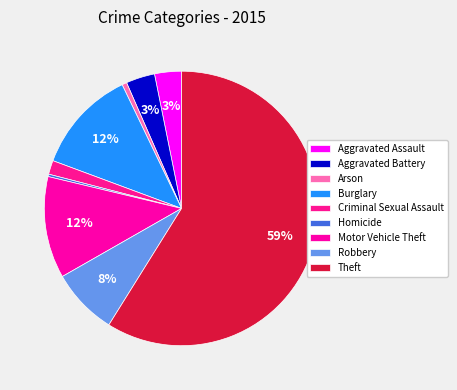

How many slices are in this pie chart?

9